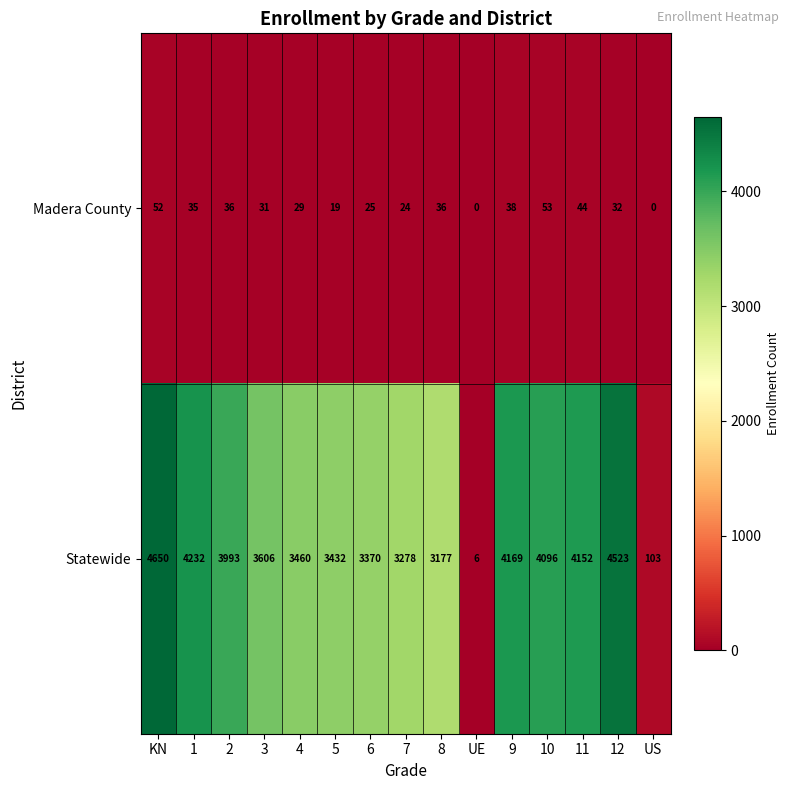

At which label is Madera County closest to 26?

6